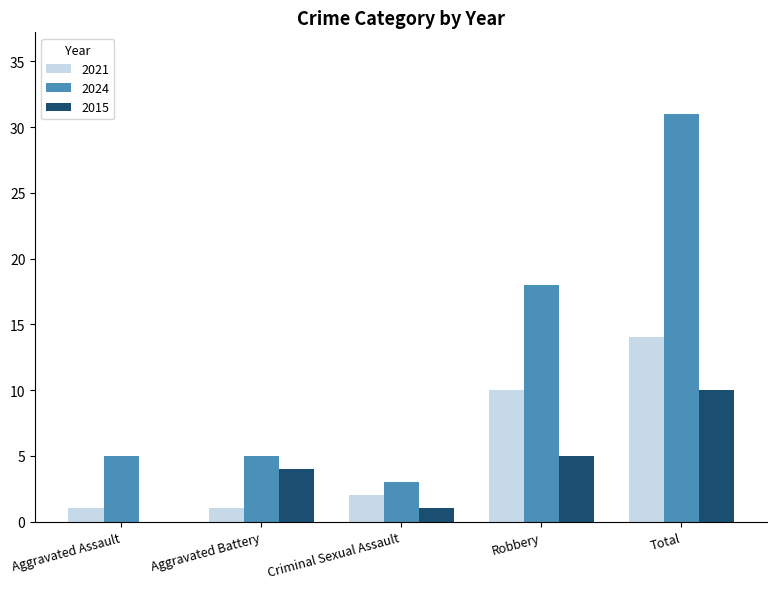

Reading left to right, transcribe all the data shown in this chart.

2021: Aggravated Assault=1	Aggravated Battery=1	Criminal Sexual Assault=2	Robbery=10	Total=14
2024: Aggravated Assault=5	Aggravated Battery=5	Criminal Sexual Assault=3	Robbery=18	Total=31
2015: Aggravated Assault=0	Aggravated Battery=4	Criminal Sexual Assault=1	Robbery=5	Total=10